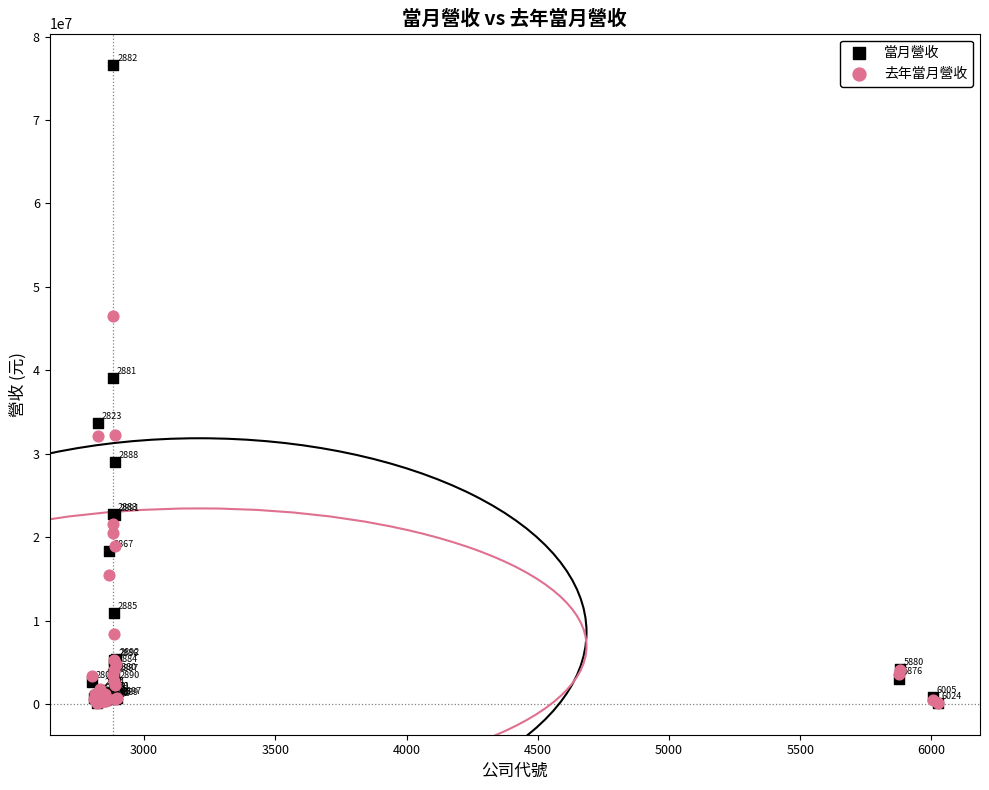

In the 去年當月營收 series, what Y value is closest to 23313319?

21552859